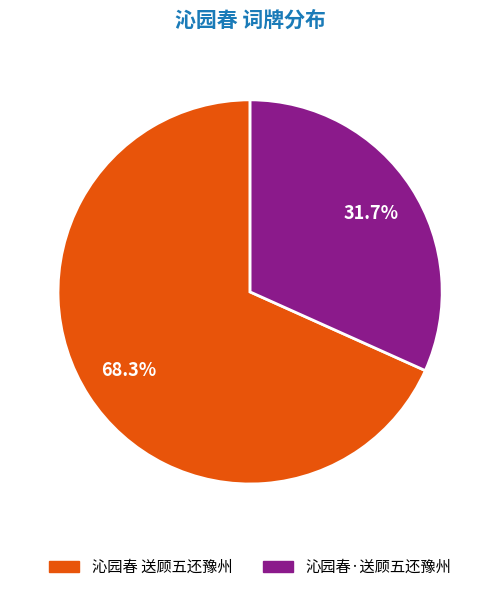

What percentage is the 沁园春·送顾五还豫州 slice, to the nearest percent?

32%